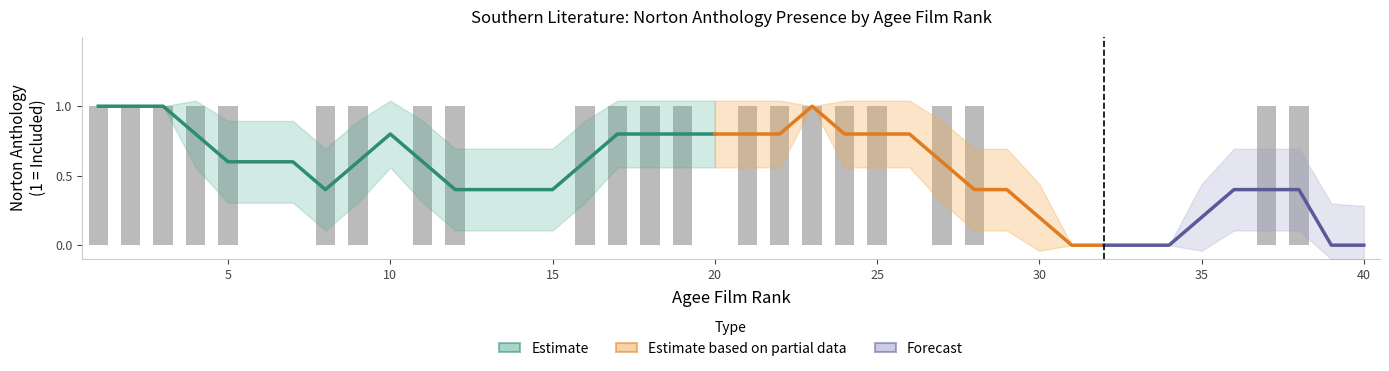

How many categories are shown in the chart?

40